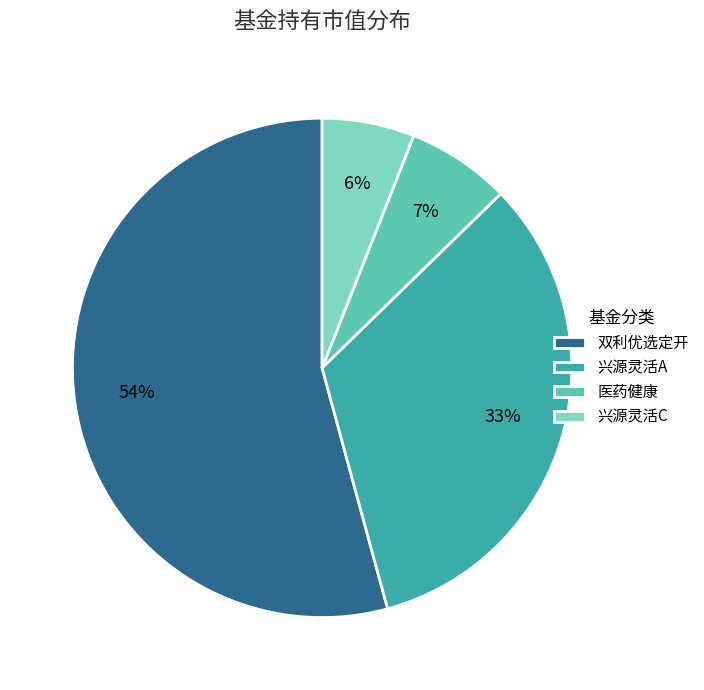

Is 兴源灵活A the majority of the pie?

No